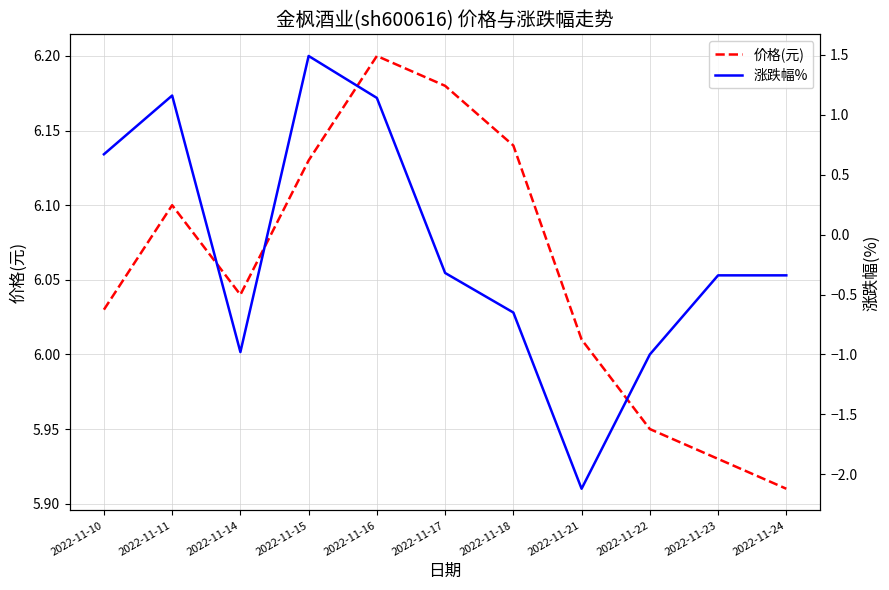

Is this an area chart (filled region under the line)?

No